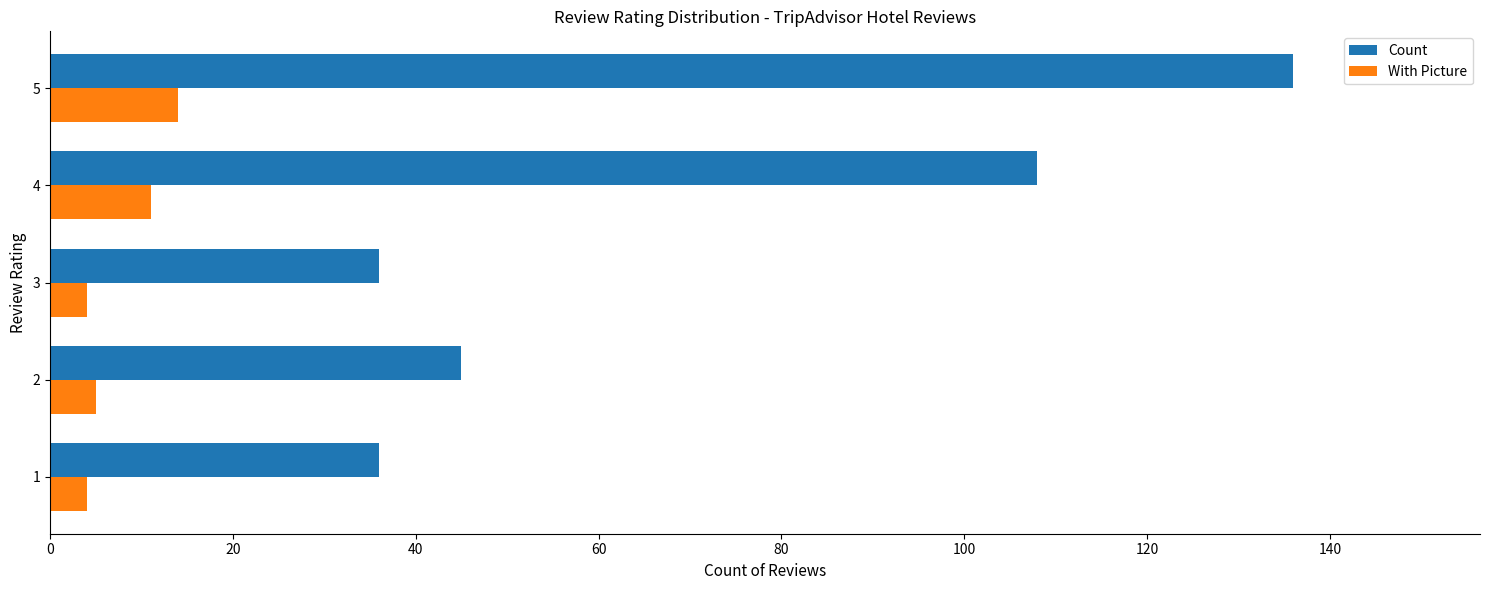

Count the With Picture values in the range 4 to 11.

4